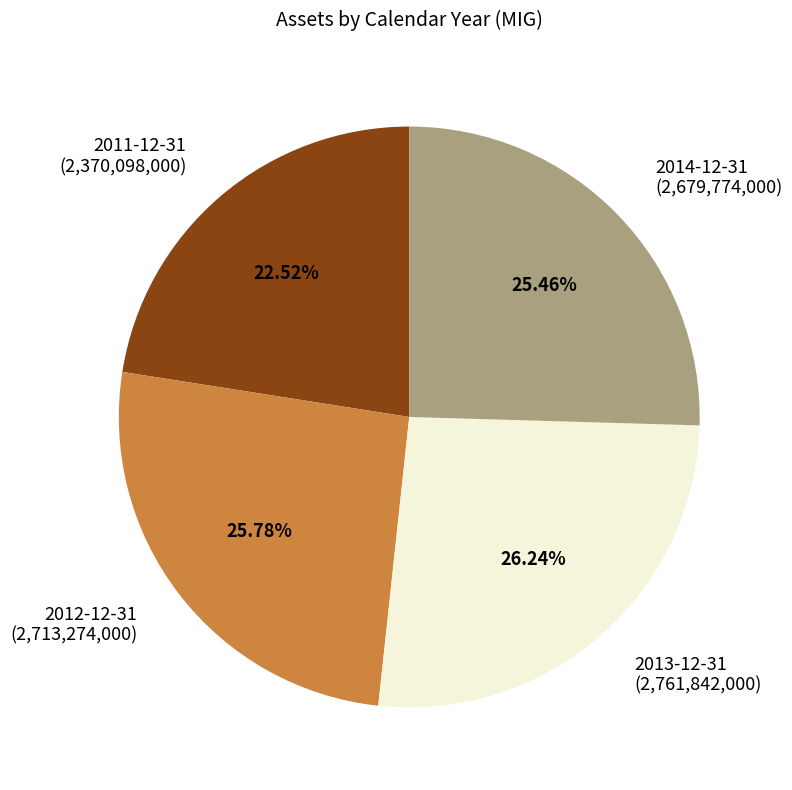

Which category has the smallest portion of the pie?

2011-12-31